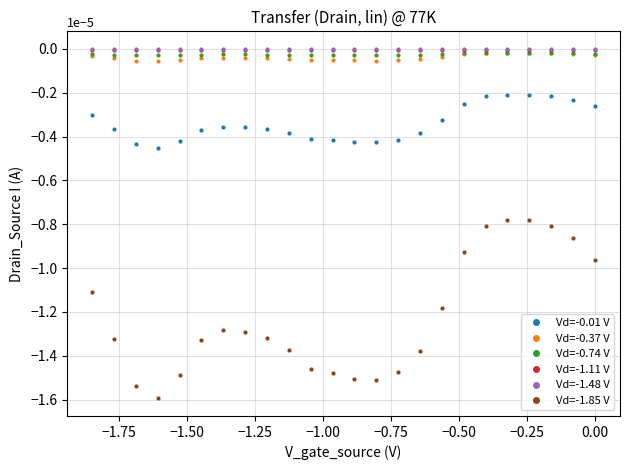

Which series has the largest range (max minus min)?

Vd=-1.85 V